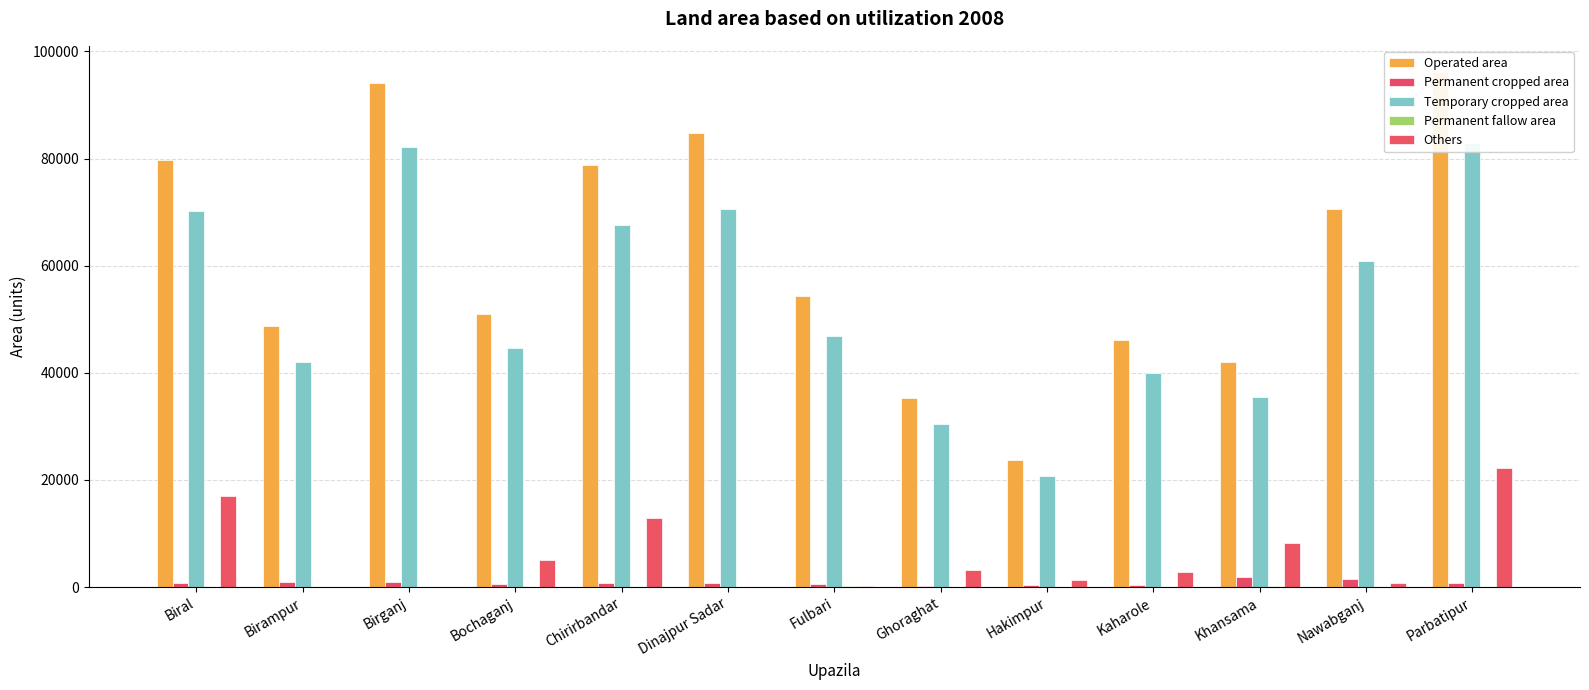

What is the sum of the Permanent cropped area values at Birganj and Parbatipur?

1744